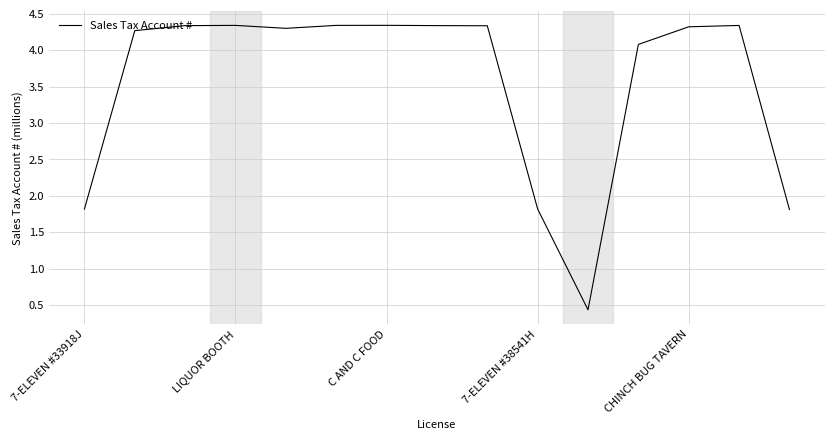

Does the chart have visible grid lines?

Yes